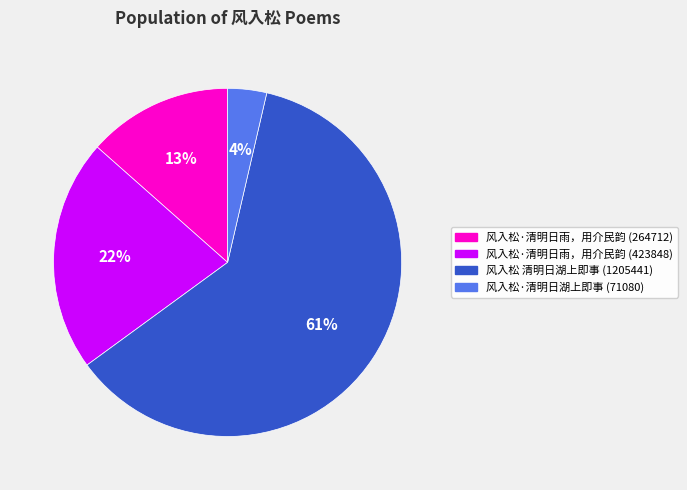

Is the sum of 风入松 清明日湖上即事 (1205441) and 风入松·清明日雨，用介民韵 (264712) greater than half?

Yes